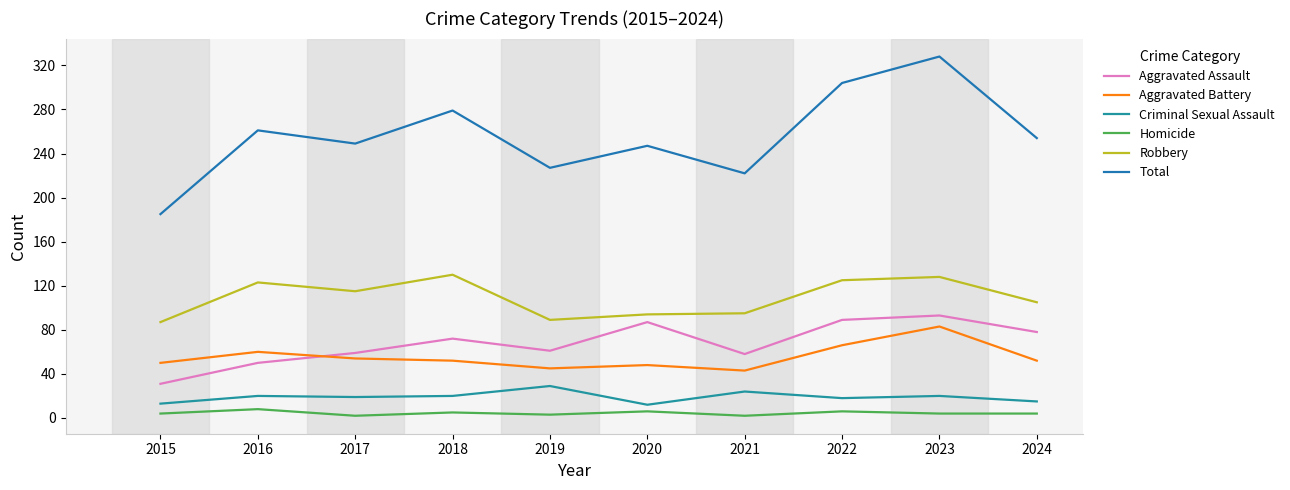

List the series in order of their peak value, lowest first.

Homicide, Criminal Sexual Assault, Aggravated Battery, Aggravated Assault, Robbery, Total